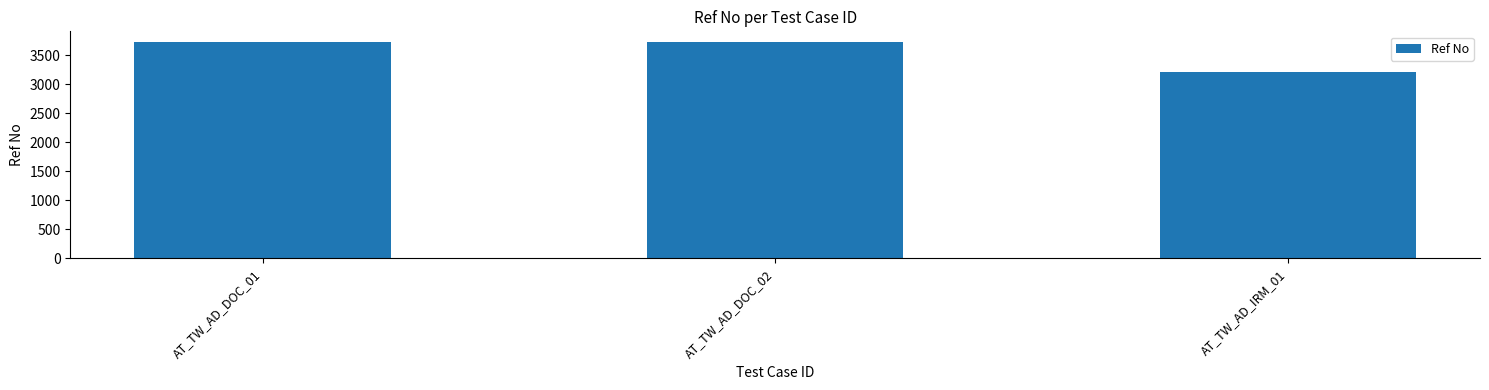

How many values are between 3208 and 3722?

3